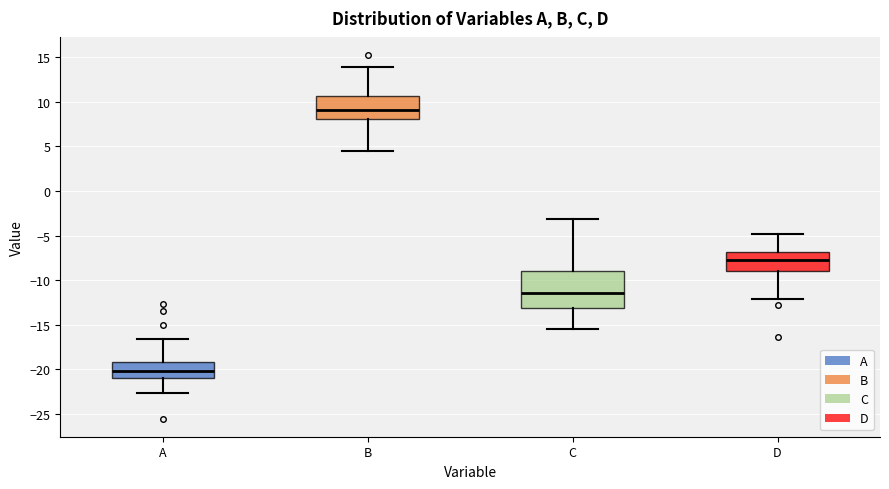

Where does the upper whisker of the box for B end on the y-axis? The values are not printed on the chart, so give them approximately, as read against the axis.

14.0